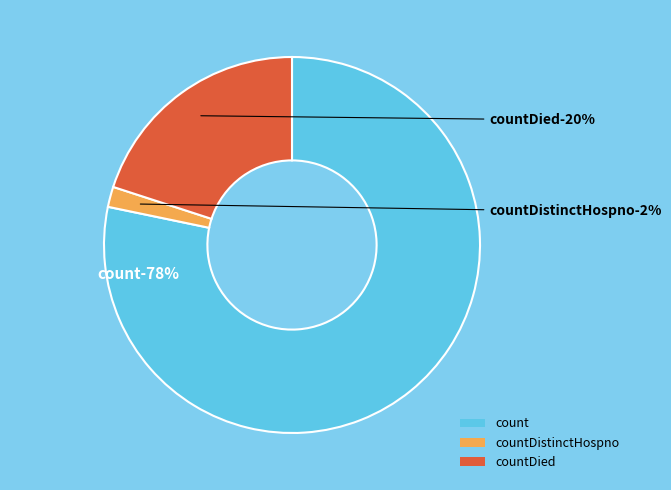

Count the number of slices in the pie.

4